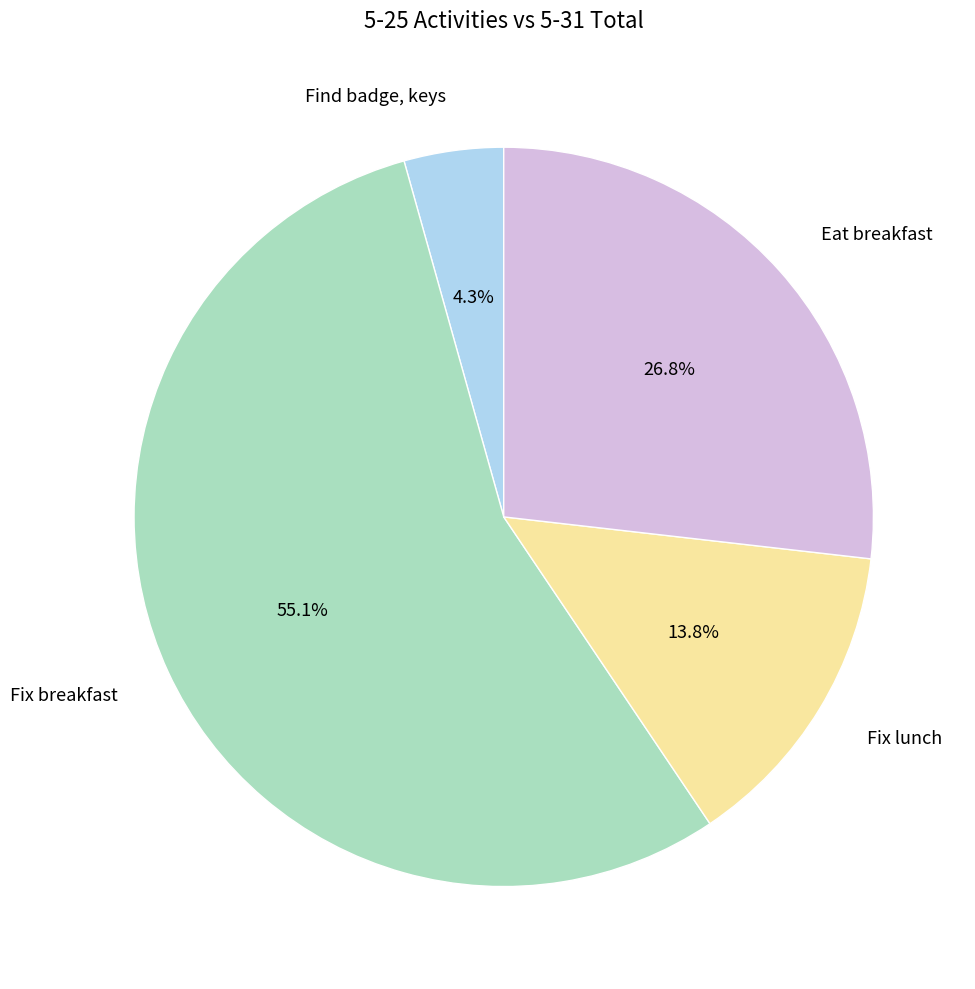

To the nearest percent, what is the difference between the largest and smallest slice percentages?

51%